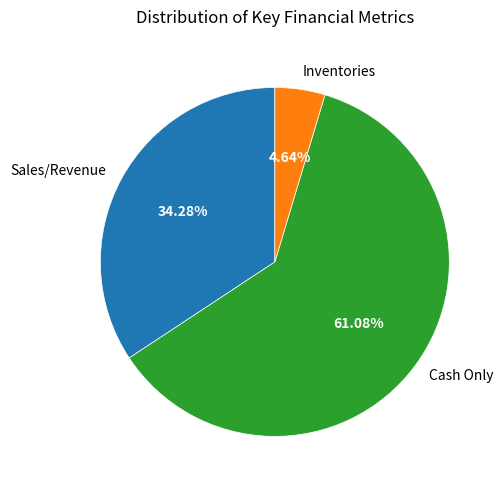

To the nearest percent, what is the difference between the largest and smallest slice percentages?

56%